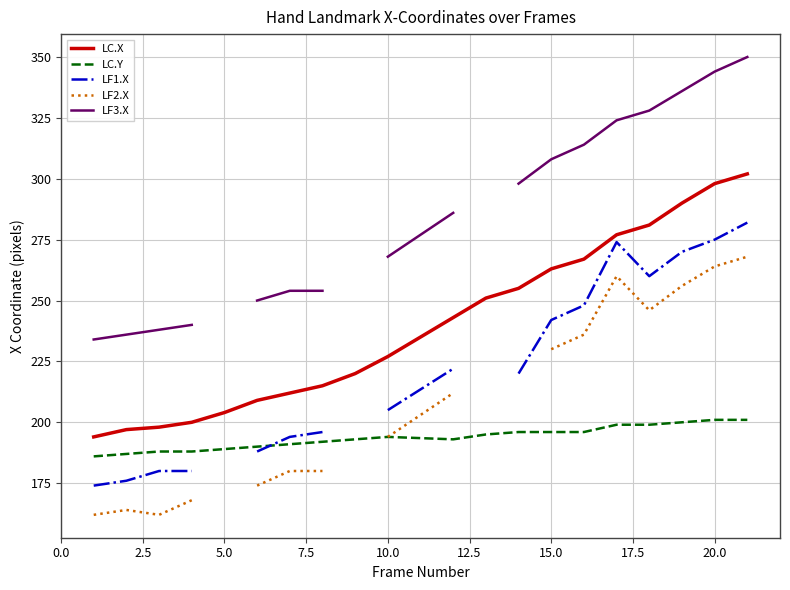

What is the highest value of the LC.Y series?

201